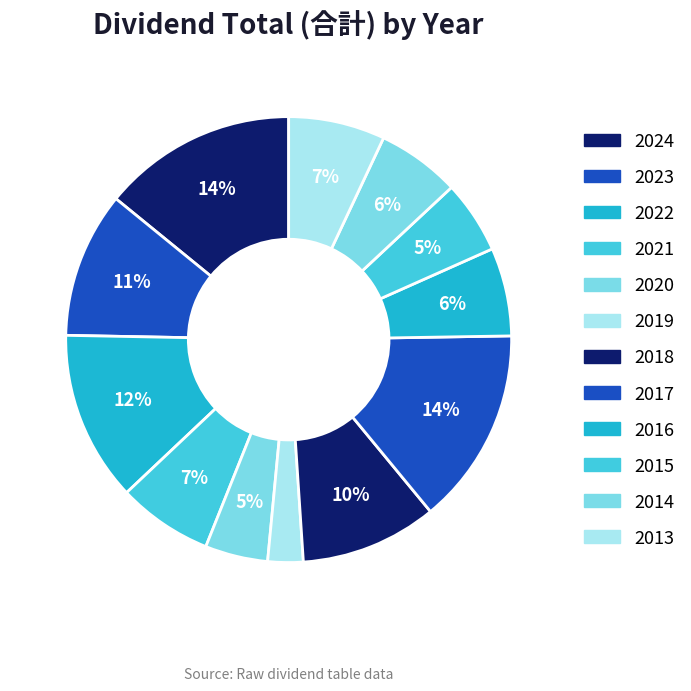

How many segments does this pie chart have?

12